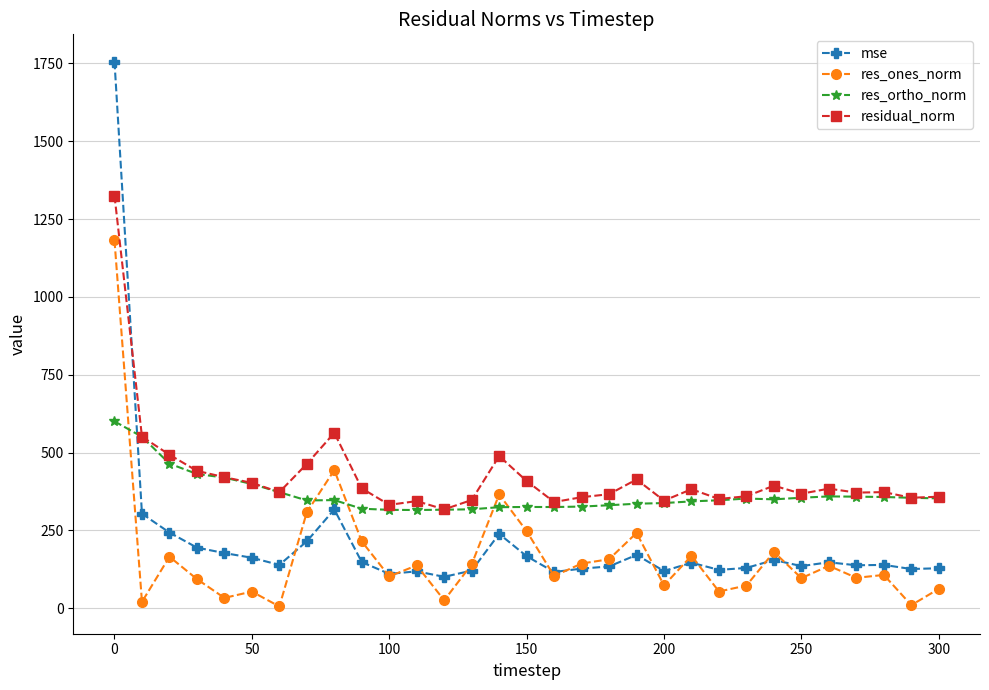

Which series has the widest spread of values?

mse